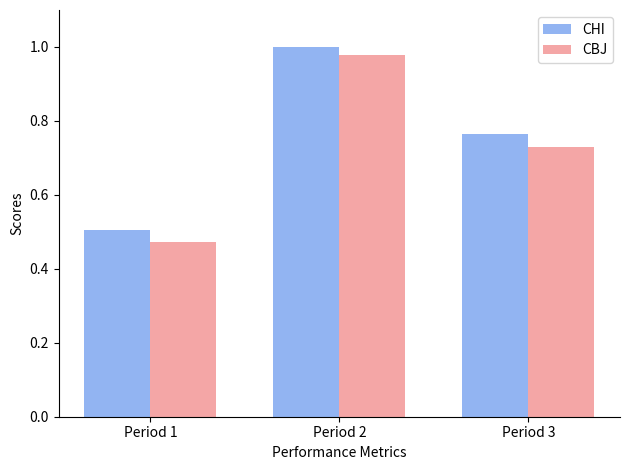

Does the chart contain any negative values?

No